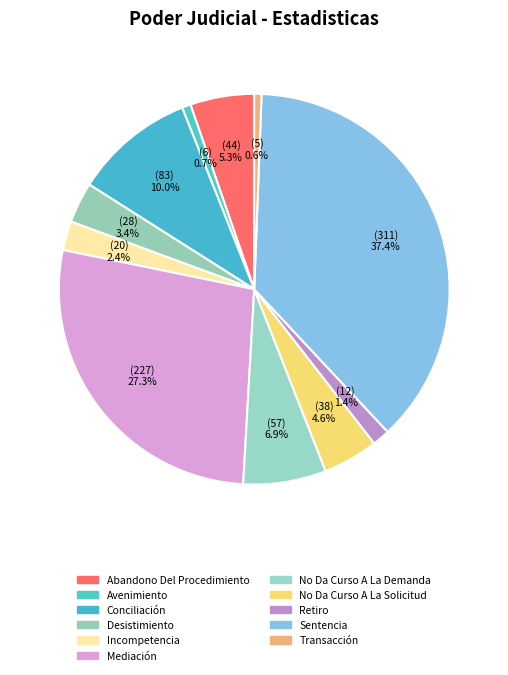

Count the number of slices in the pie.

11